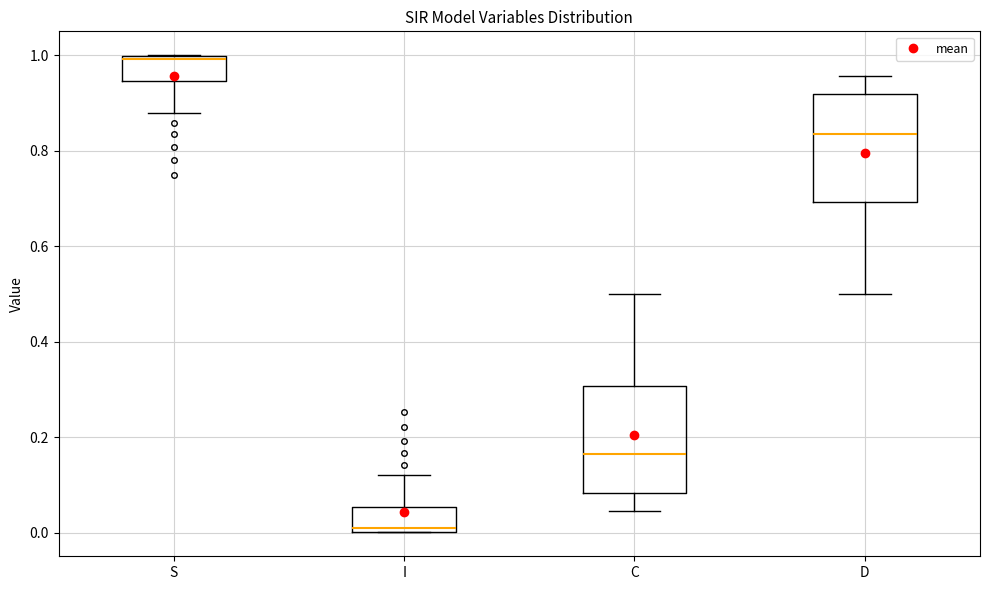

Where is the lower edge of the box for C on the y-axis? The values are not printed on the chart, so give them approximately, as read against the axis.

0.08